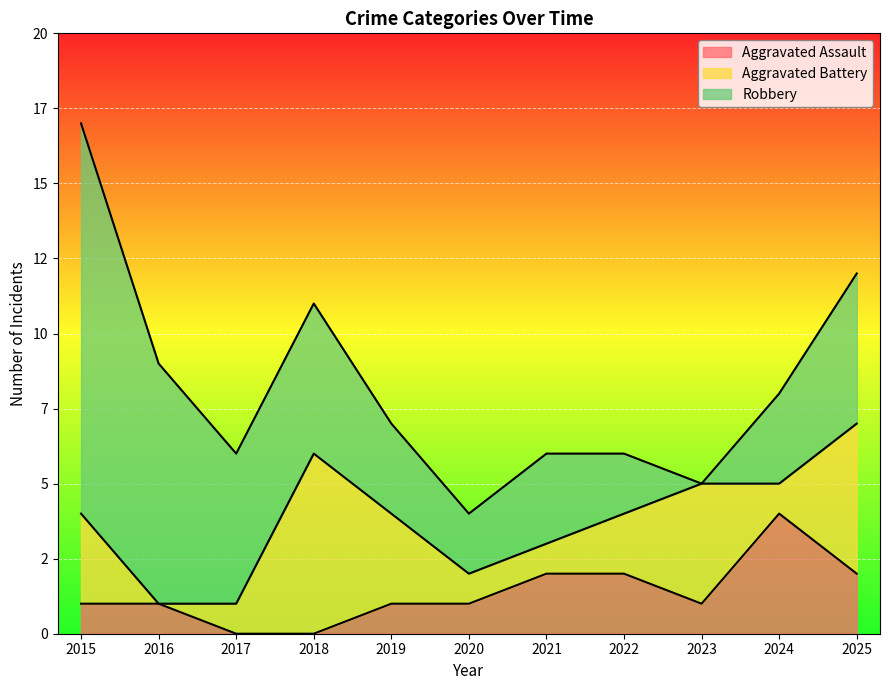

In Robbery, how many points are higher than both neighbors (excluding endpoints)?

1